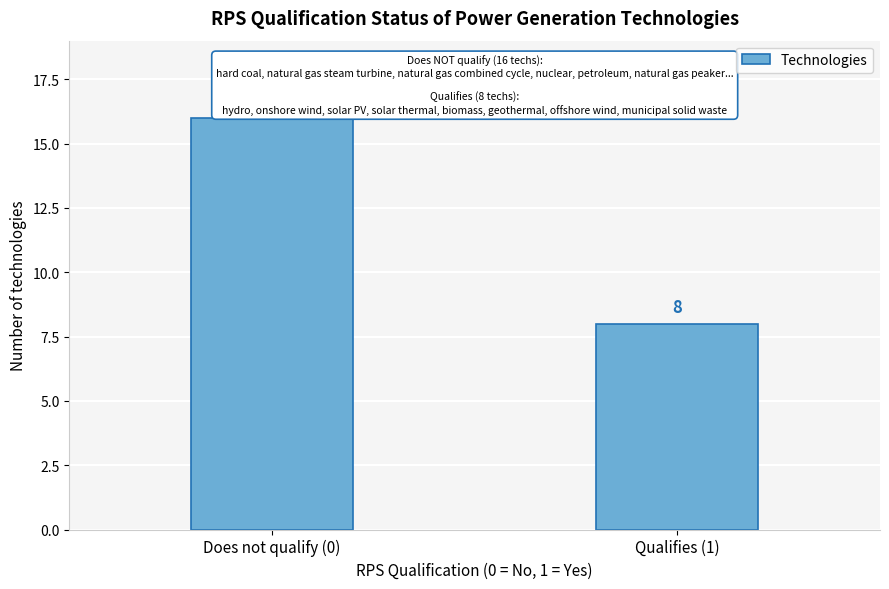

Reading right to left, transcribe all the data shown in this chart.

Qualifies (1)=8	Does not qualify (0)=16